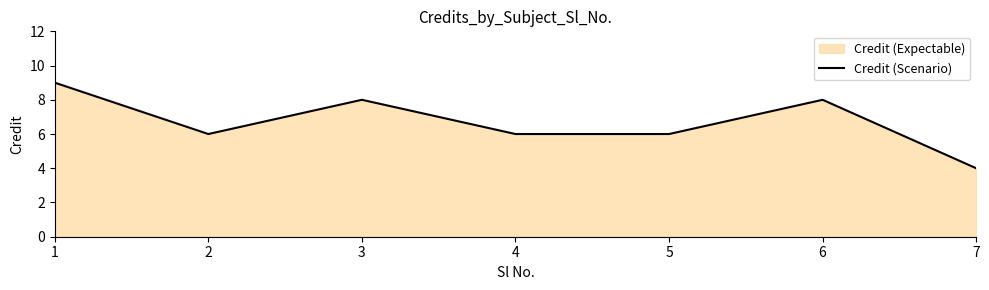

How many interior local valleys (lower than both neighbors) does the data have?

1